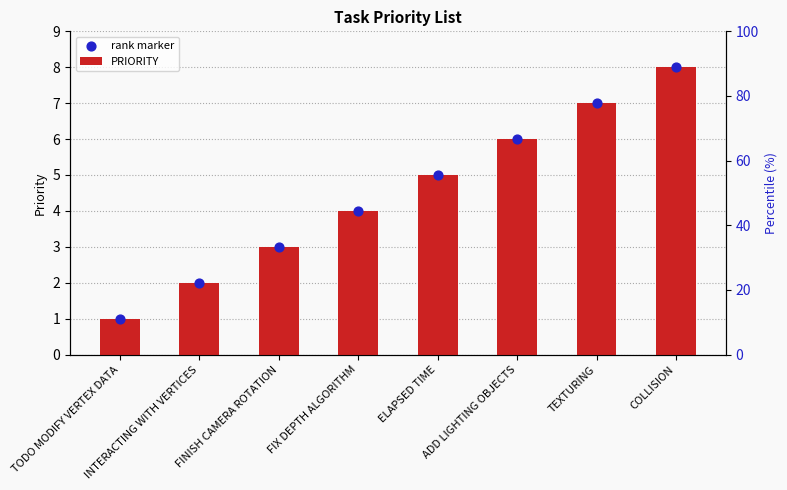

What are all the series names shown in the legend?

PRIORITY, rank marker